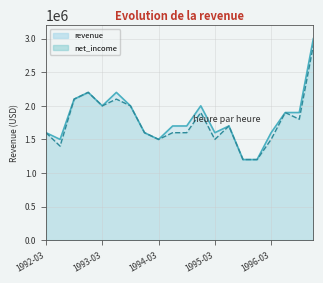

Rank the series by their maximum value, from lowest to highest.

net_income, revenue